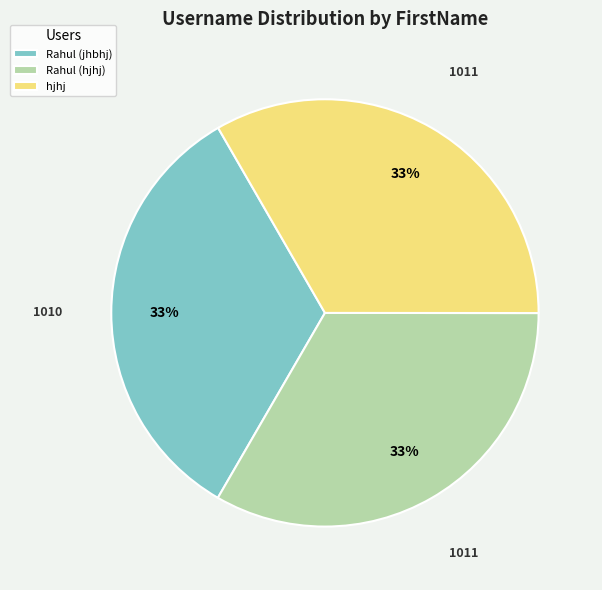

What is the ratio of the value at Rahul (hjhj) to the value at hjhj?

1.0